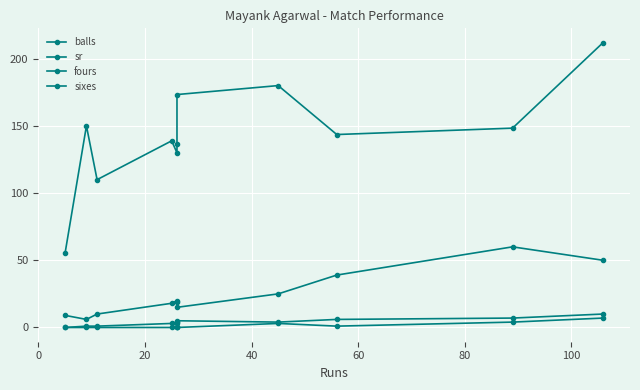

True or false: sr and fours cross at least once.

False